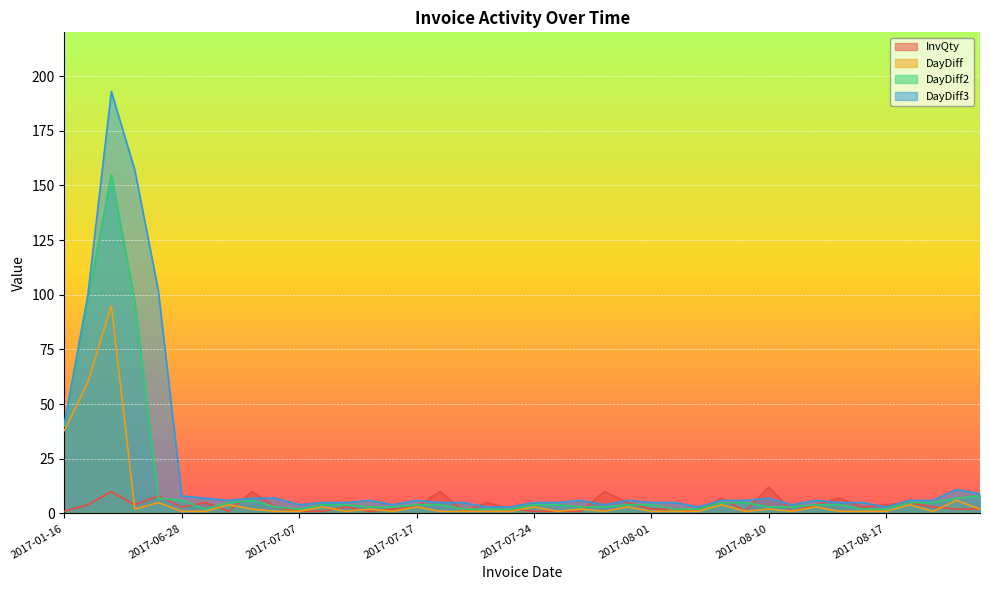

Is the value of DayDiff3 at 2017-08-11 greater than the value of InvQty at 2017-07-17?

Yes